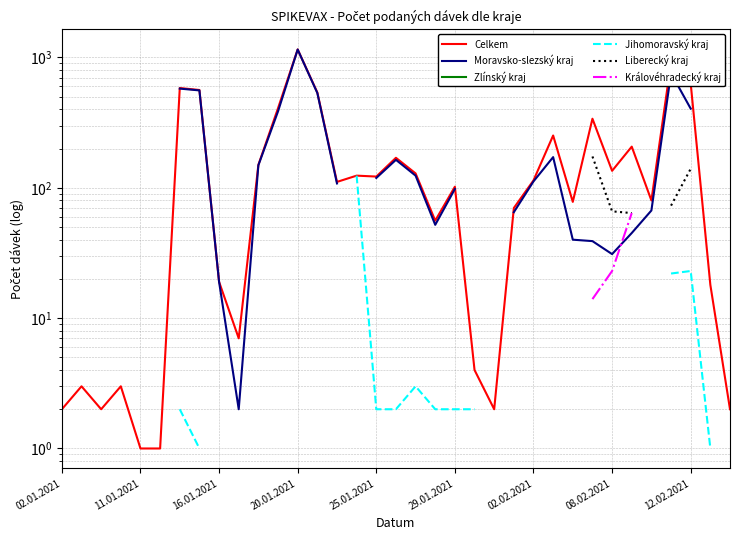

How many categories are shown in the chart?

35